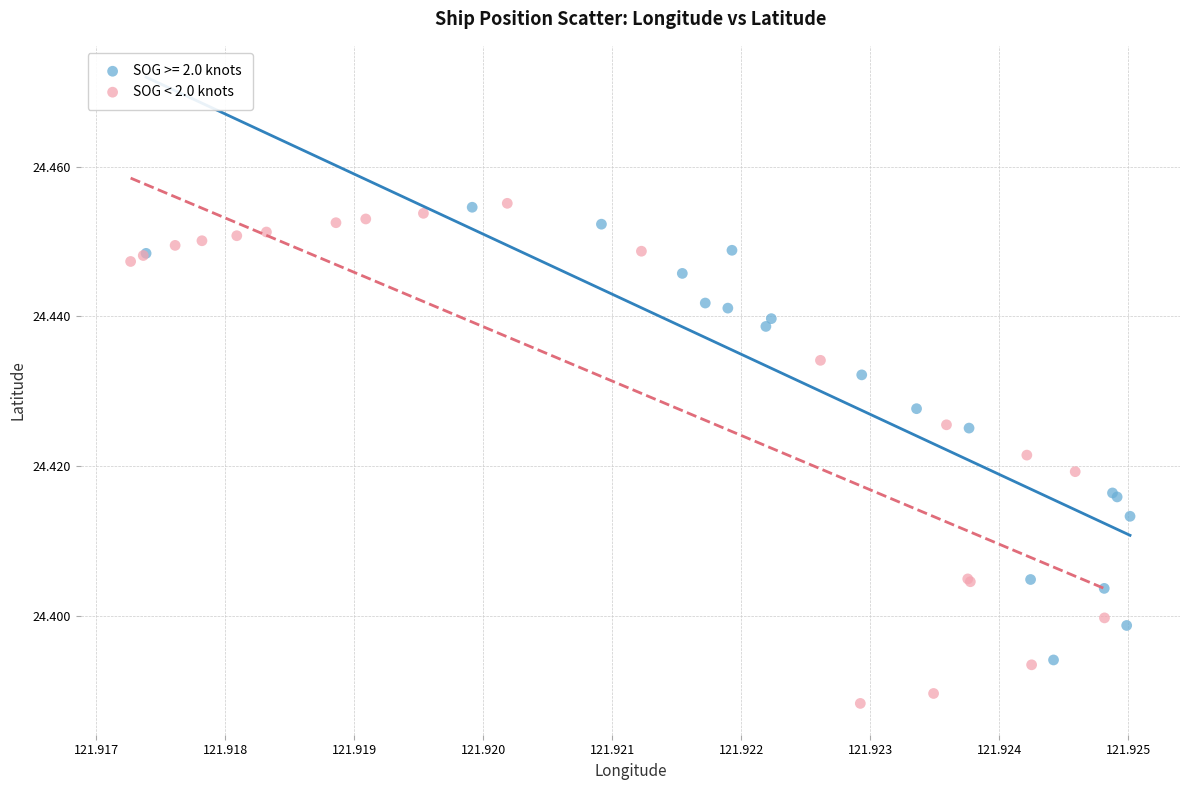

Which series reaches the minimum Y coordinate?

SOG < 2.0 knots